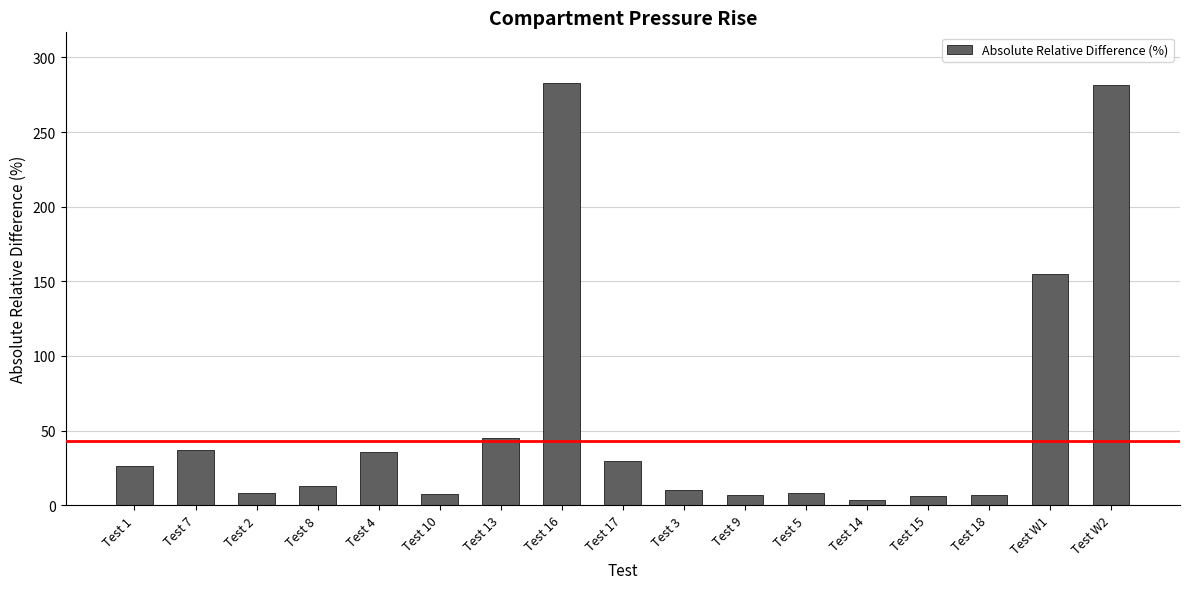

Is it true that the value at Test 4 is 35.6?

True